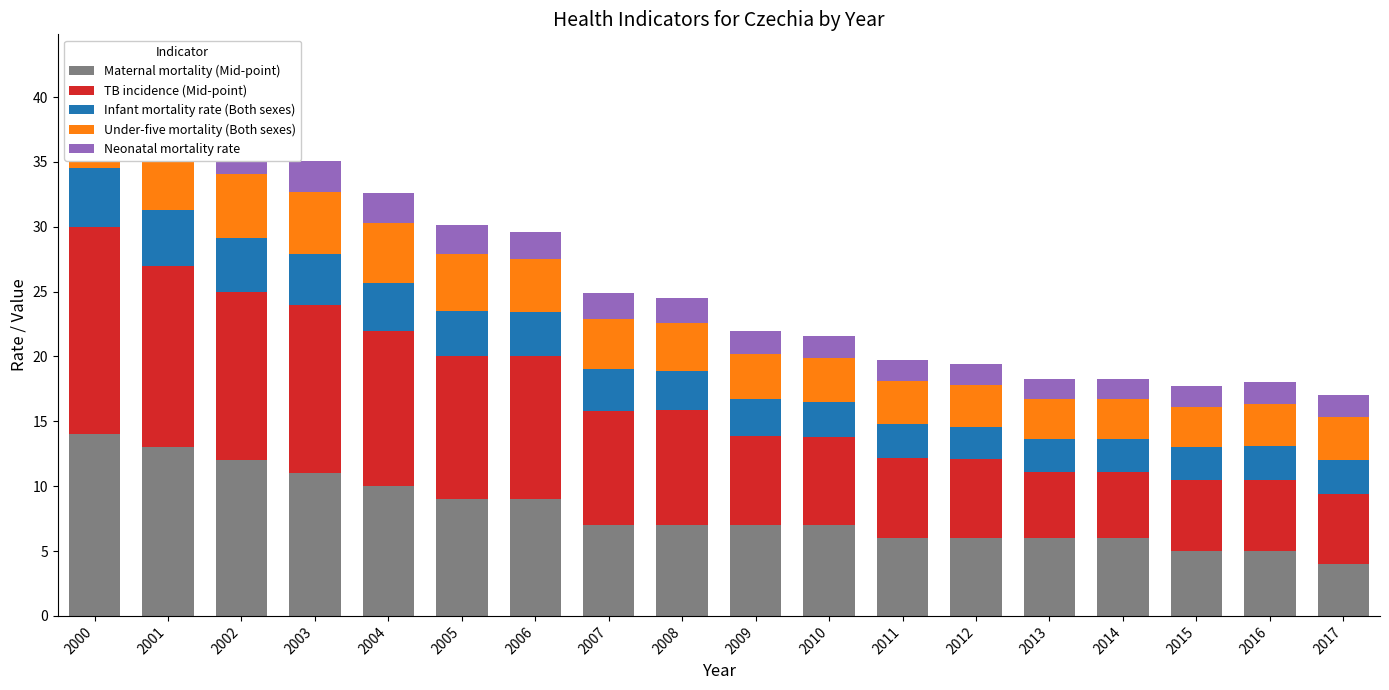

Is it true that TB incidence (Mid-point) equals 3.7 at 2011?

False